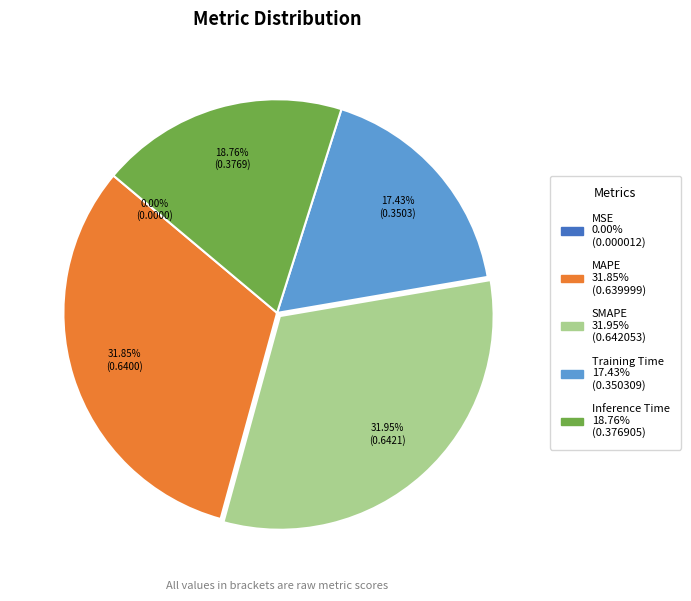

Does SMAPE represent more than half of the total?

No